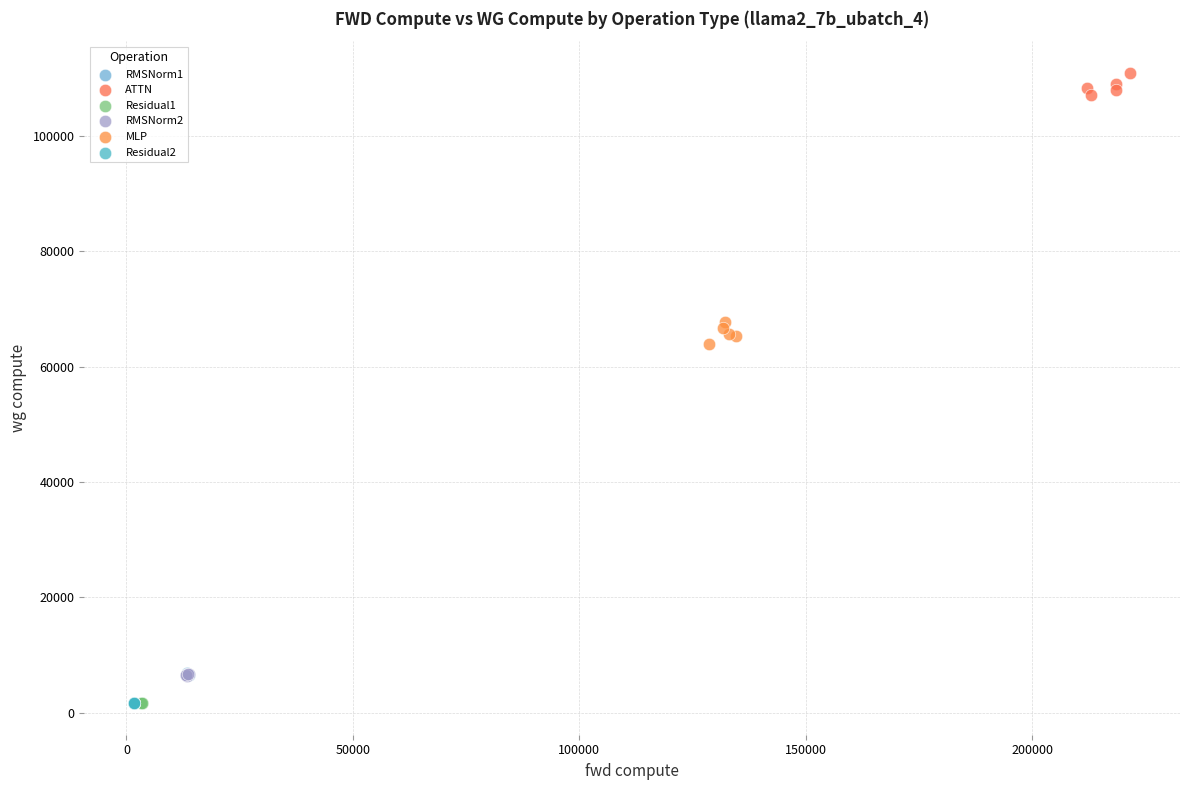

Which series contains the highest Y value?

ATTN